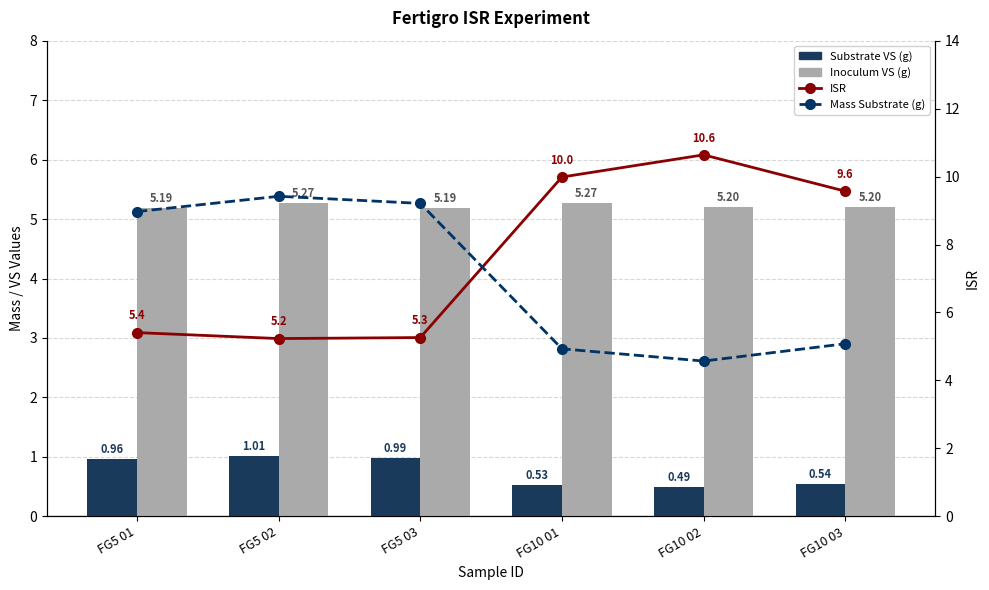

What is the spread (max minus min) of values at FG10 02?

10.2